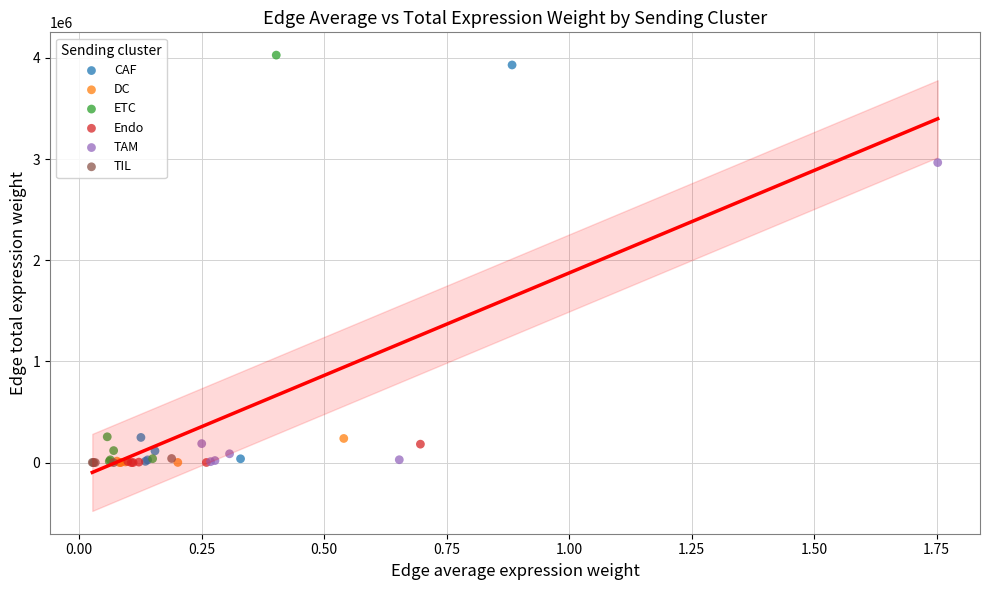

Which series has the widest spread of Y values?

ETC